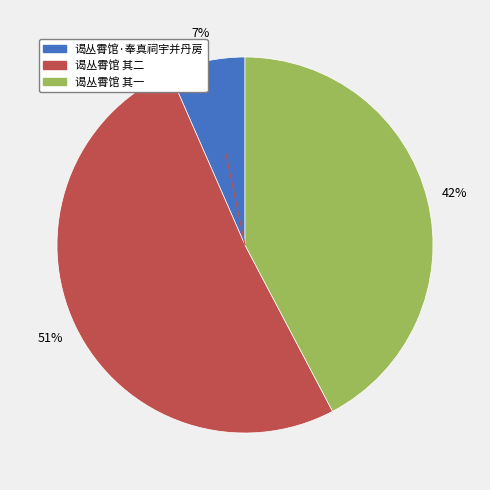

True or false: 谒丛霄馆 其一 accounts for 42% of the total.

True